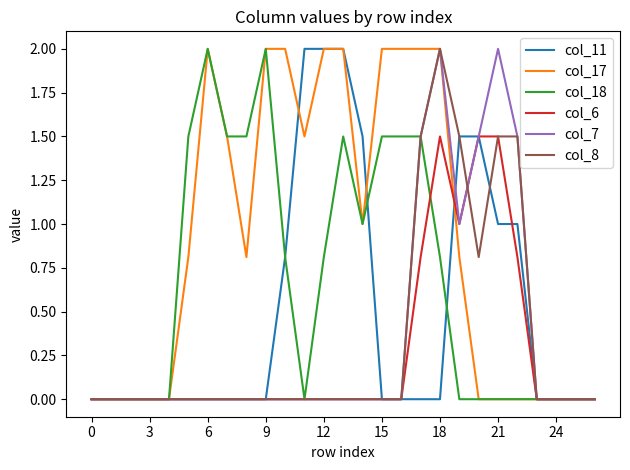

What is the average value of the col_6 series?

0.3